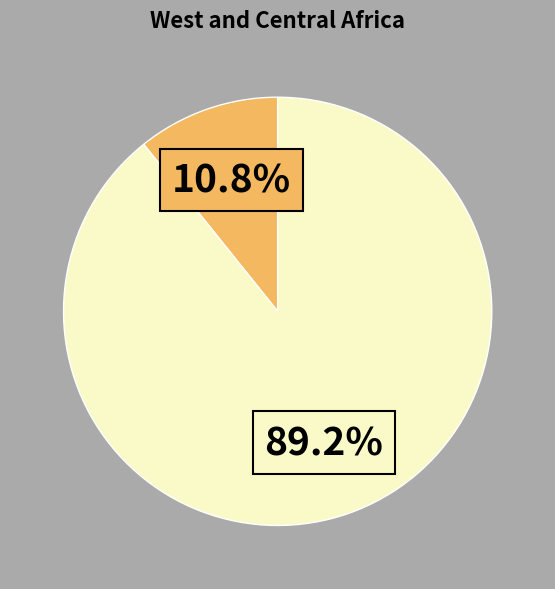

Does any single category account for the majority?

Yes